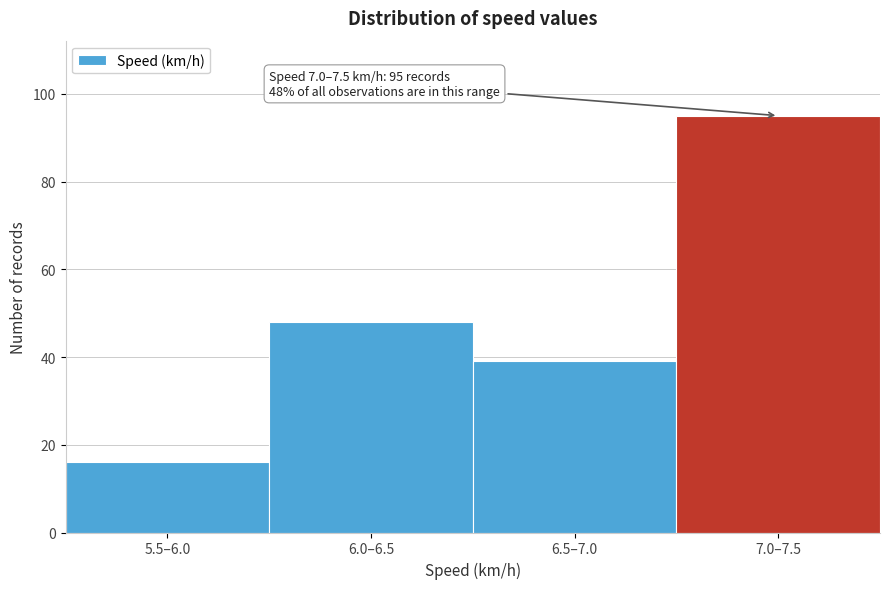

Reading left to right, extract all data points from this chart.

5.5–6.0=16	6.0–6.5=48	6.5–7.0=39	7.0–7.5=95